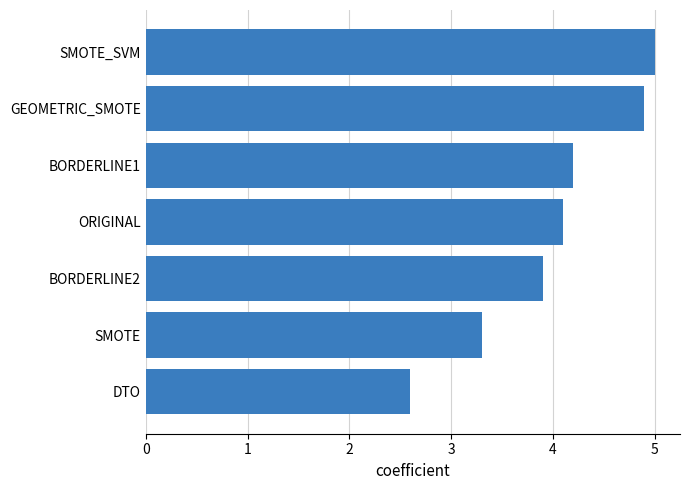

Reading bottom to top, transcribe all the data shown in this chart.

DTO=2.6	SMOTE=3.3	BORDERLINE2=3.9	ORIGINAL=4.1	BORDERLINE1=4.2	GEOMETRIC_SMOTE=4.9	SMOTE_SVM=5.0